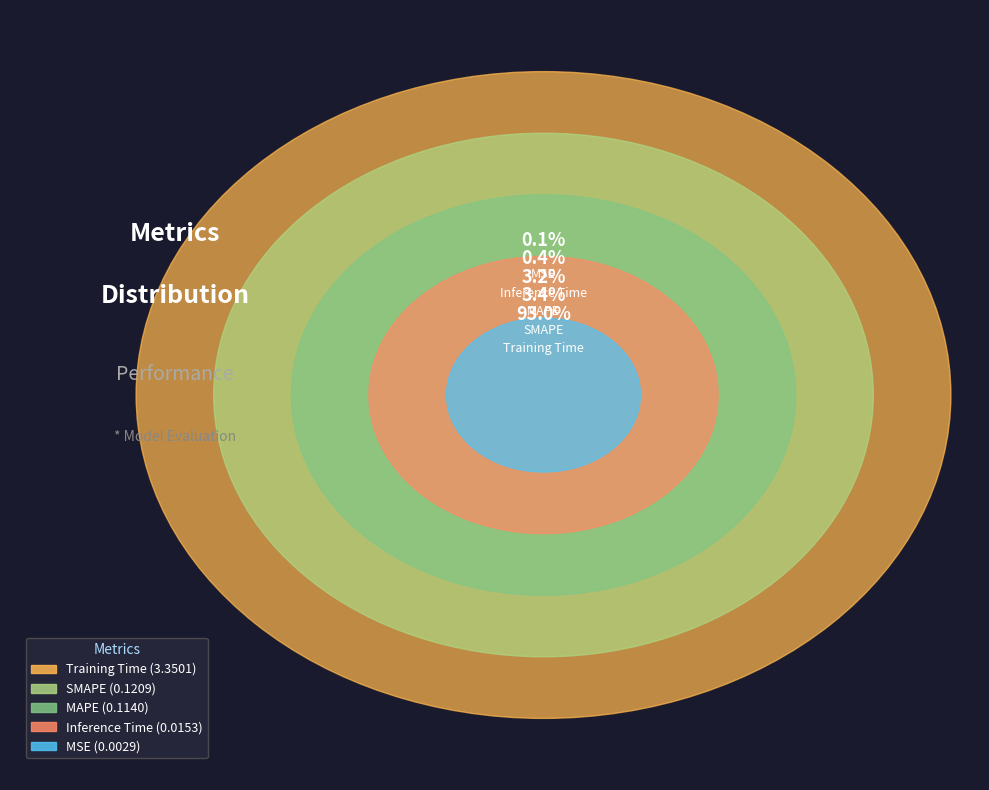

True or false: Inference Time accounts for 0% of the total.

True